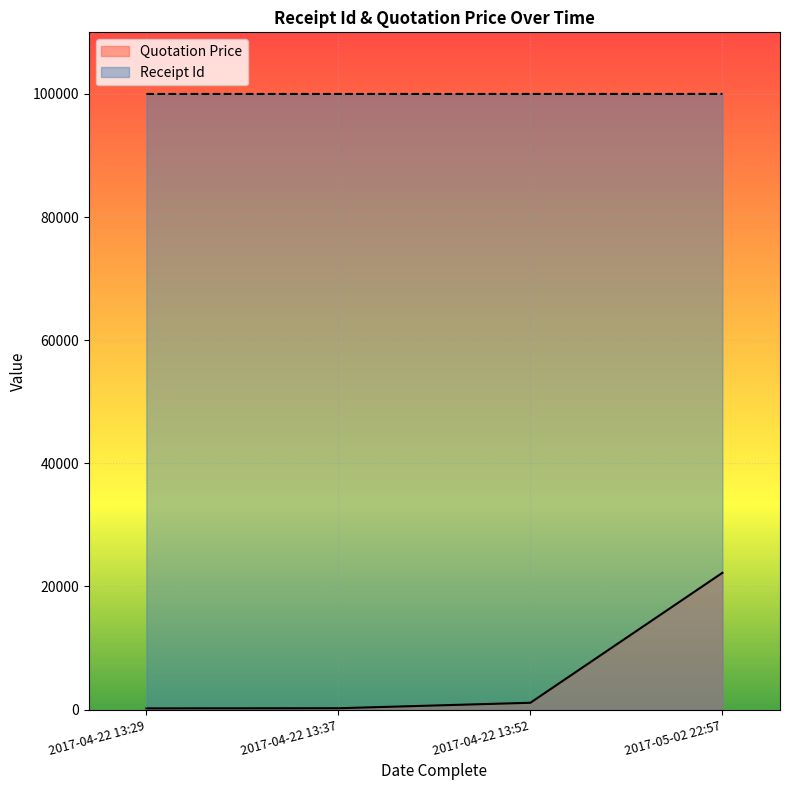

Which series has the largest total across all categories?

Receipt Id